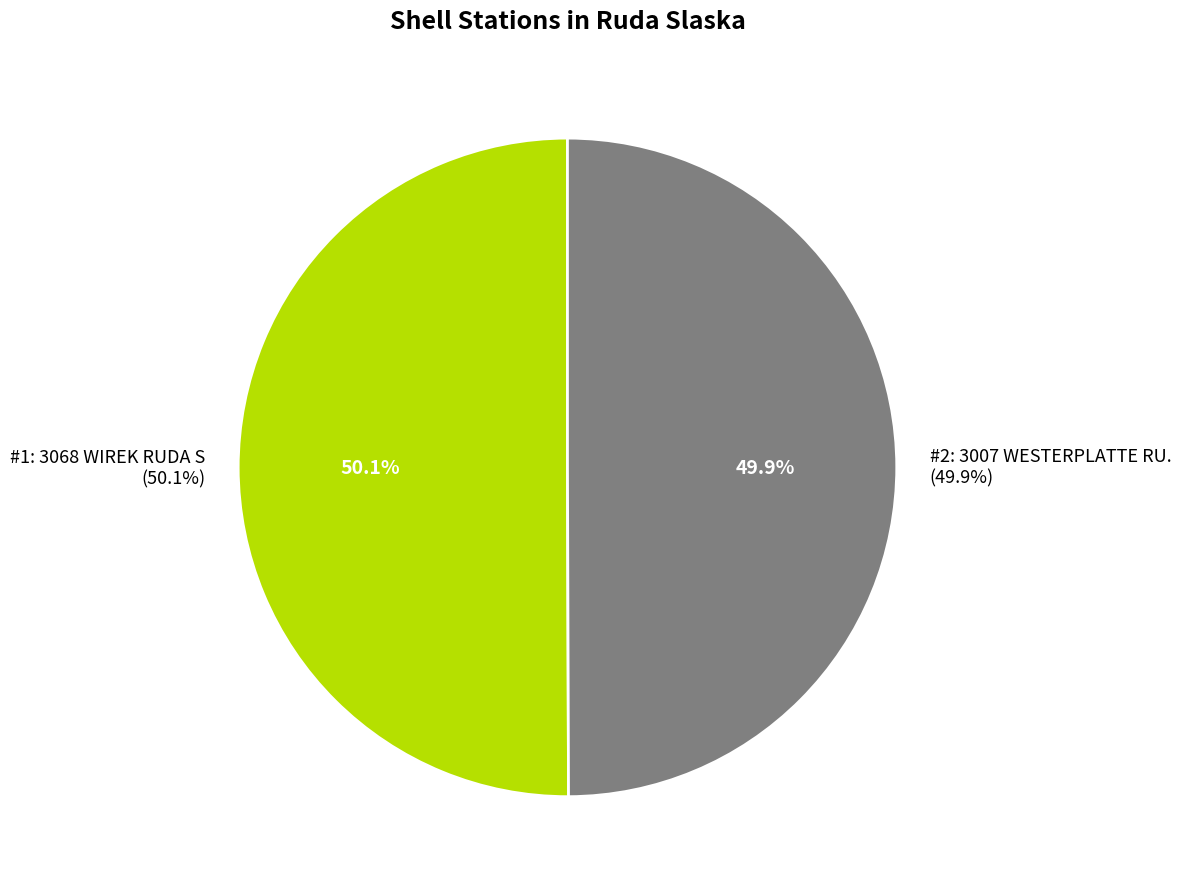

What is the total percentage of 3007 WESTERPLATTE RU. and 3068 WIREK RUDA S?

100.0%